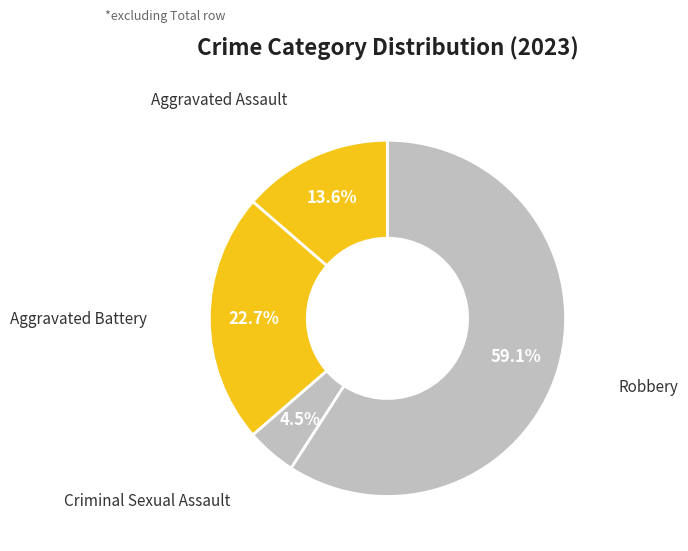

How many slices are in this pie chart?

4